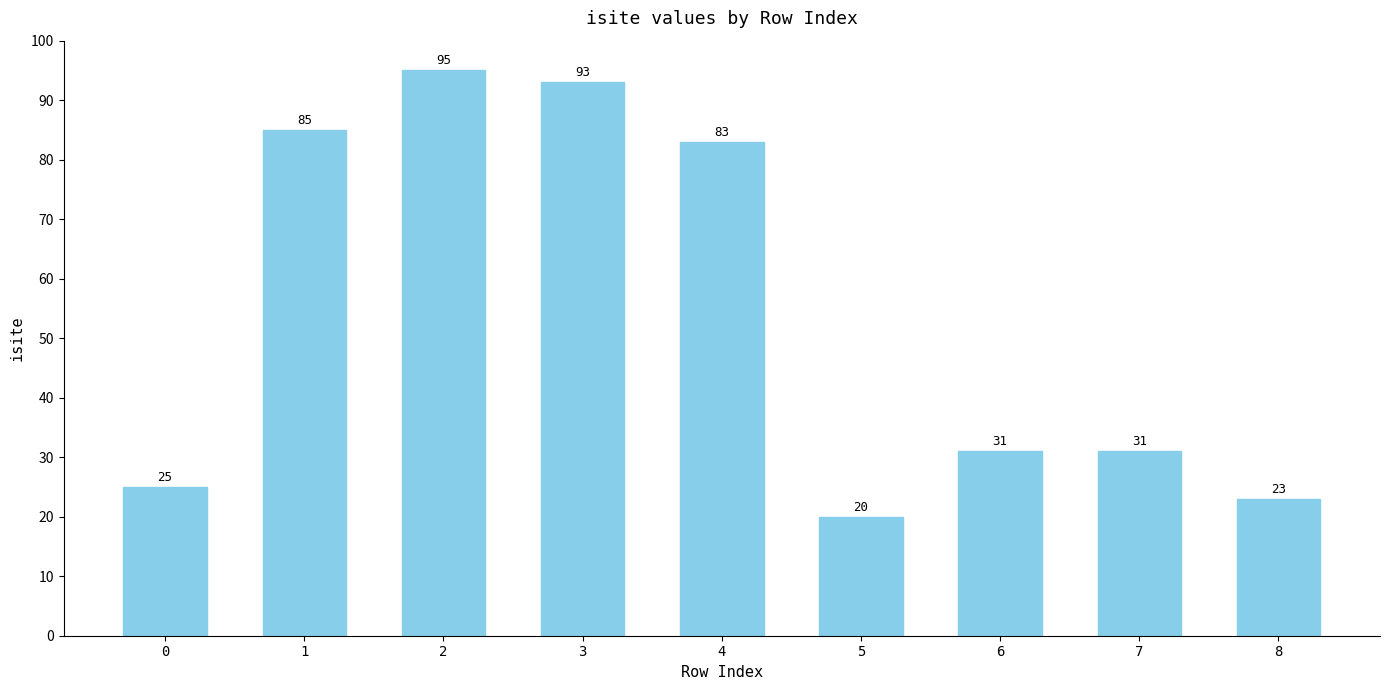

What is the difference between the maximum and minimum values?

75